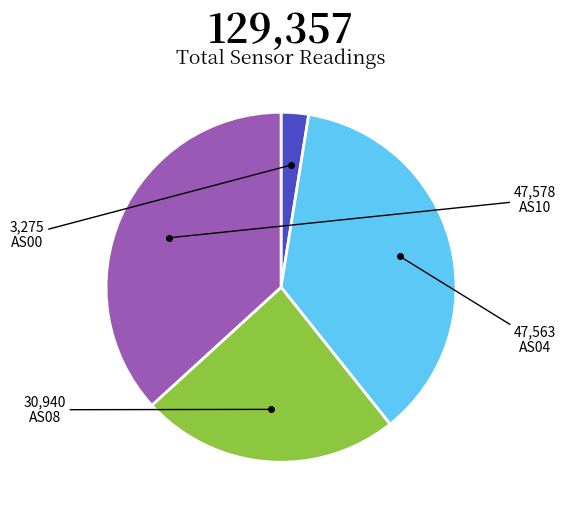

Does any single category account for the majority?

No